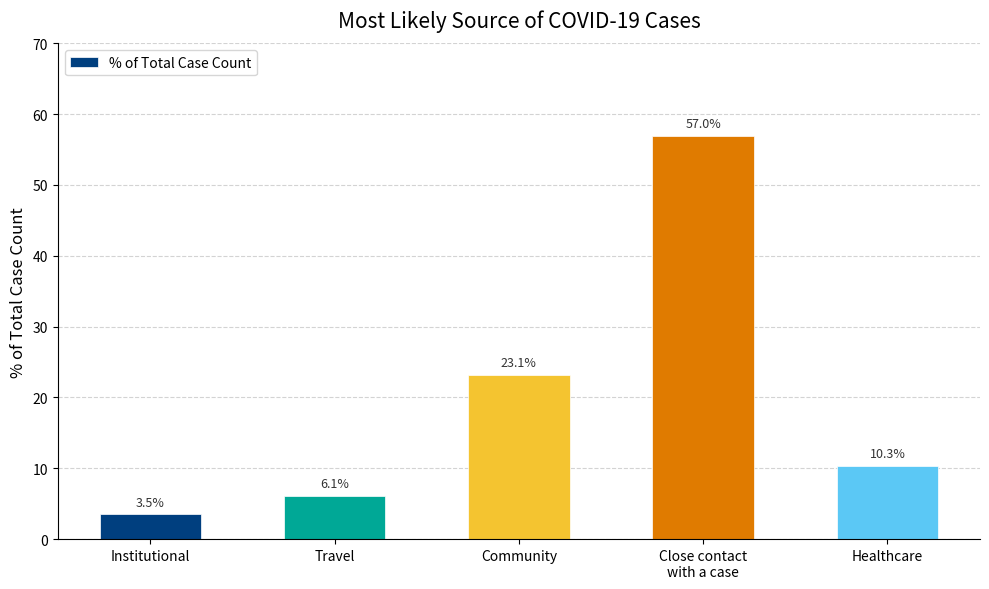

List the labels in order of value, largest first.

Close contact
with a case, Community, Healthcare, Travel, Institutional